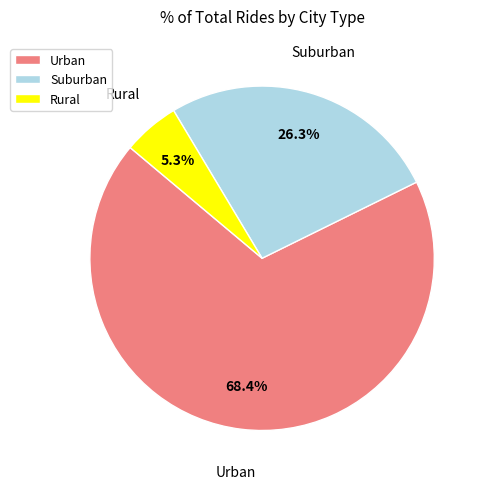

Which category has the smallest portion of the pie?

Rural